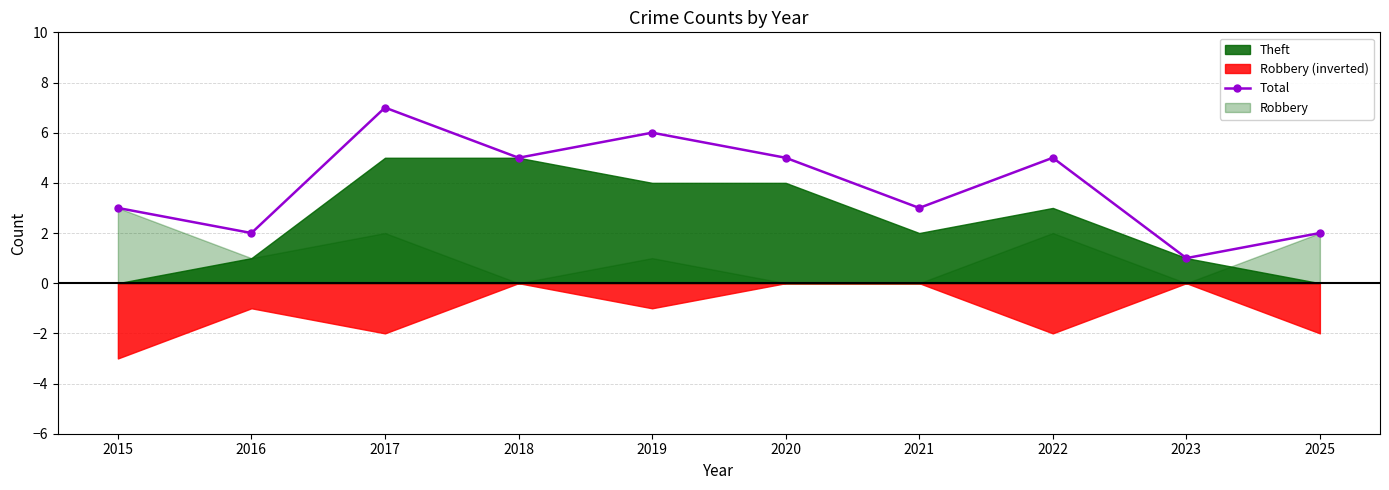

What is the average value?

4